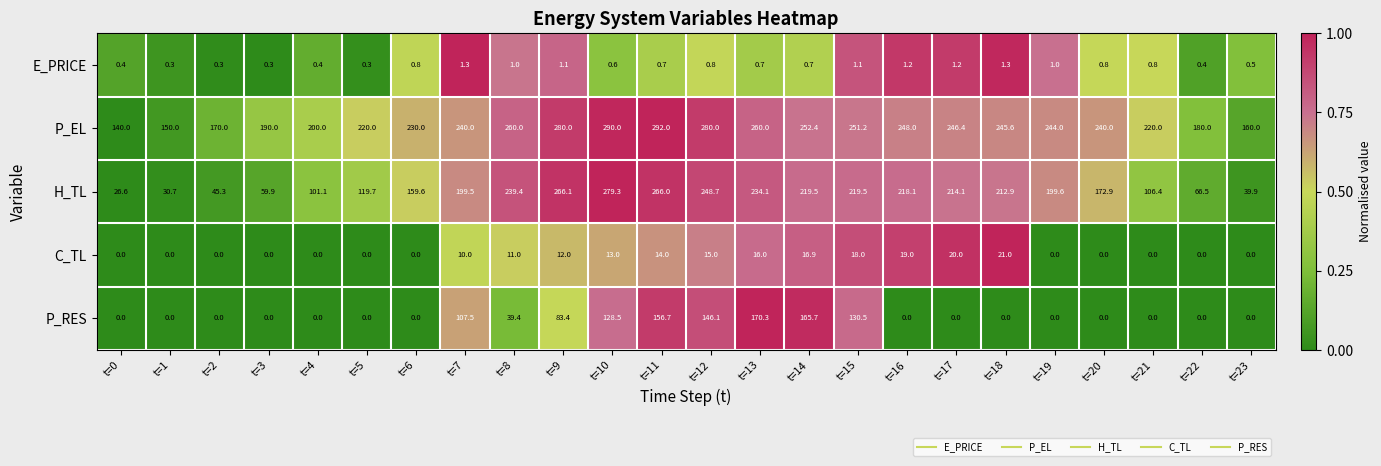

At how many categories does at least one series exceed 0?

24